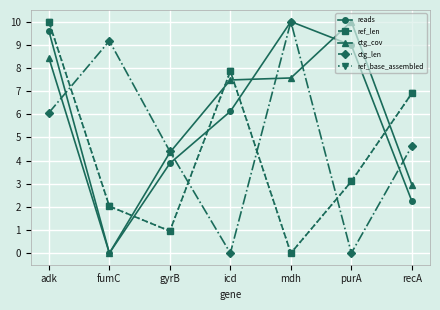

Rank the categories by ctg_cov value from lowest to highest.

fumC, recA, gyrB, icd, mdh, adk, purA